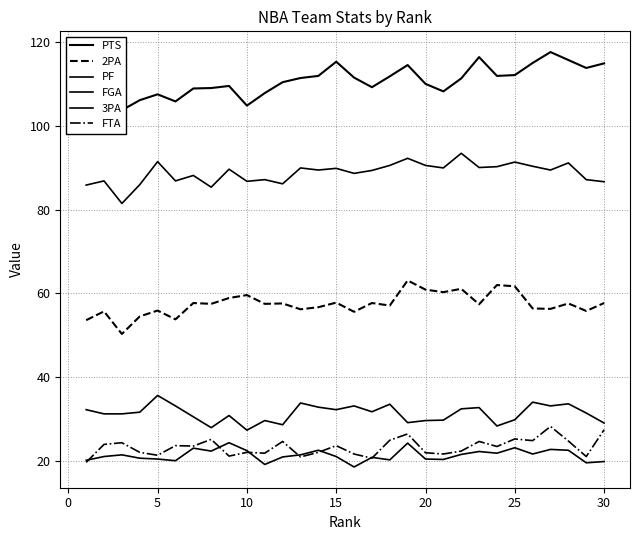

Is this an area chart (filled region under the line)?

No